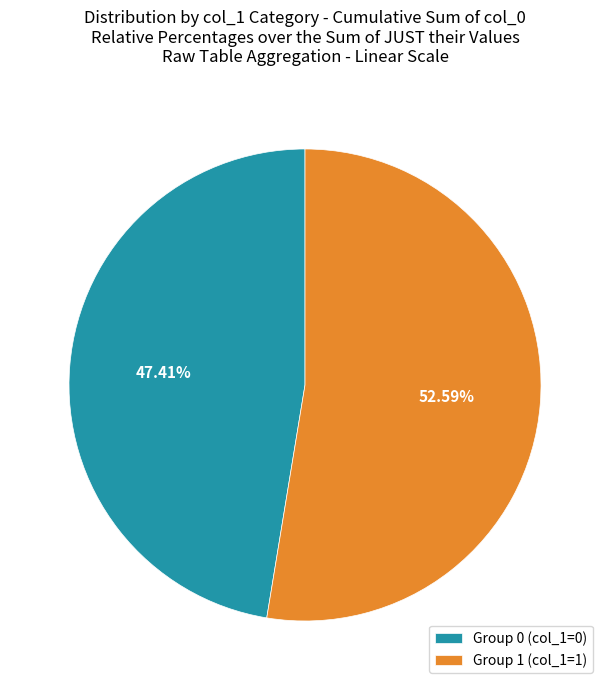

Rank the categories by value from lowest to highest.

Group 0 (col_1=0), Group 1 (col_1=1)